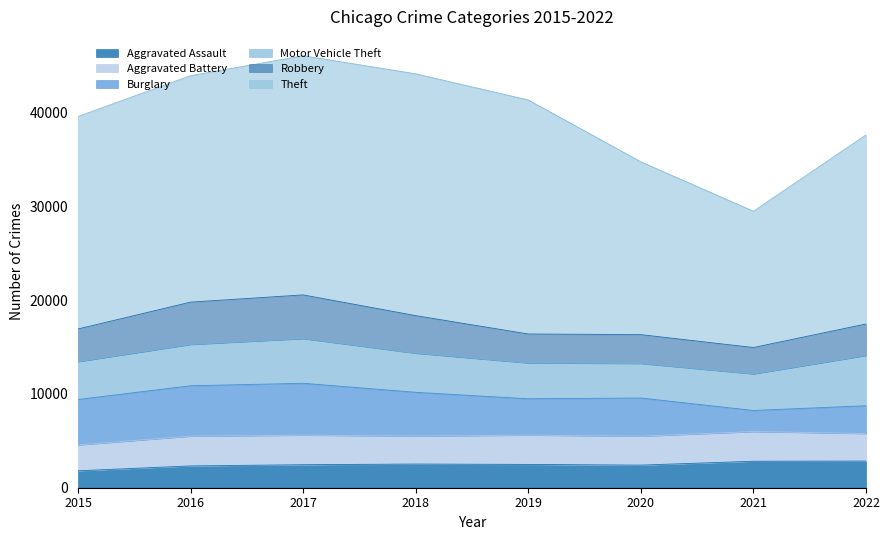

Reading left to right, transcribe all the data shown in this chart.

Aggravated Assault: 2015=1807	2016=2325	2017=2455	2018=2526	2019=2486	2020=2412	2021=2826	2022=2845
Aggravated Battery: 2015=2763	2016=3177	2017=3155	2018=2987	2019=3128	2020=3087	2021=3166	2022=2935
Burglary: 2015=4845	2016=5377	2017=5533	2018=4668	2019=3875	2020=4075	2021=2251	2022=2968
Motor Vehicle Theft: 2015=4038	2016=4410	2017=4769	2018=4173	2019=3824	2020=3682	2021=3903	2022=5361
Robbery: 2015=3484	2016=4512	2017=4660	2018=4006	2019=3088	2020=3076	2021=2813	2022=3360
Theft: 2015=22671	2016=24159	2017=25517	2018=25798	2019=24967	2020=18436	2021=14541	2022=20172